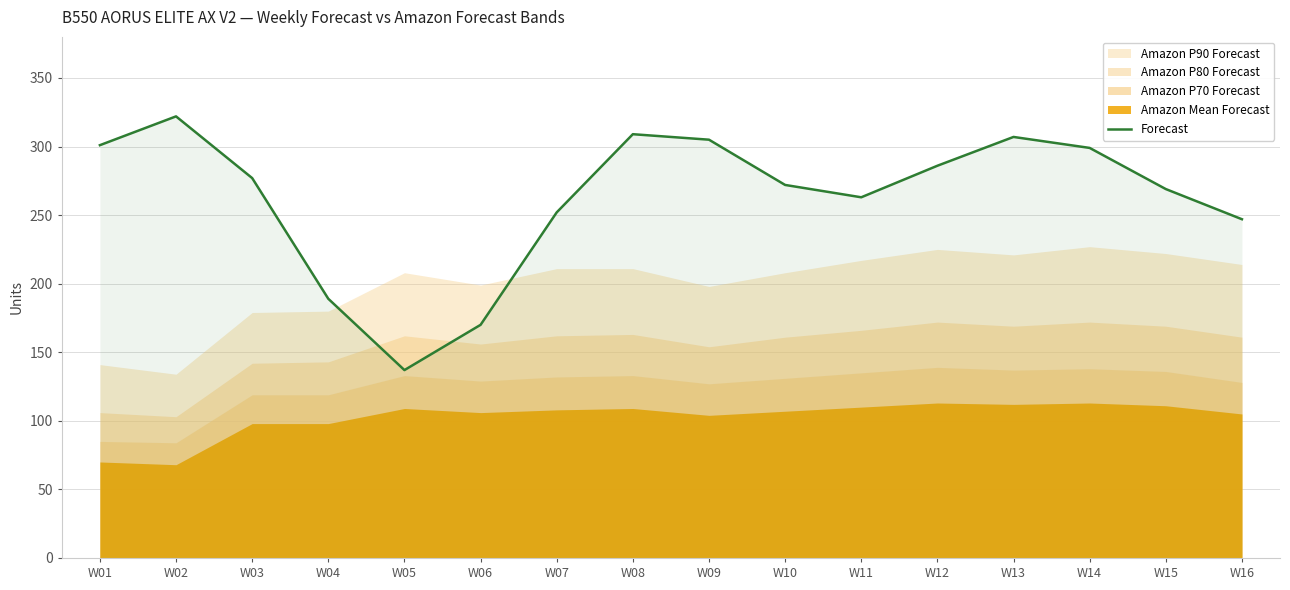

Reading left to right, transcribe all the data shown in this chart.

W01=301	W02=322	W03=277	W04=189	W05=137	W06=170	W07=252	W08=309	W09=305	W10=272	W11=263	W12=286	W13=307	W14=299	W15=269	W16=247